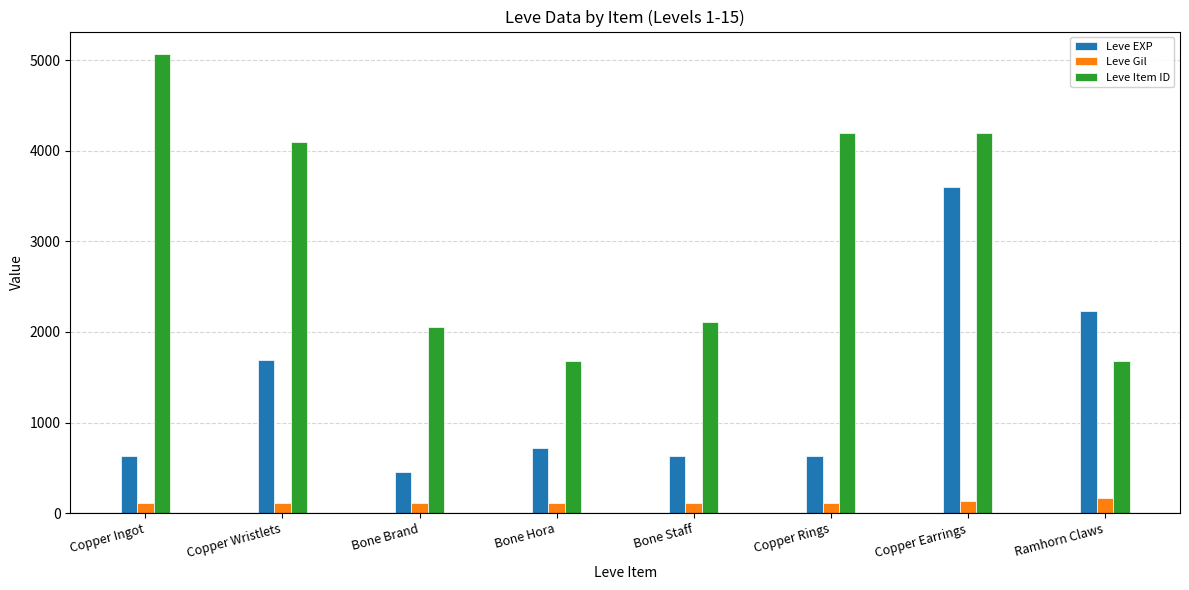

Rank the series at Bone Staff from highest to lowest value.

Leve Item ID, Leve EXP, Leve Gil